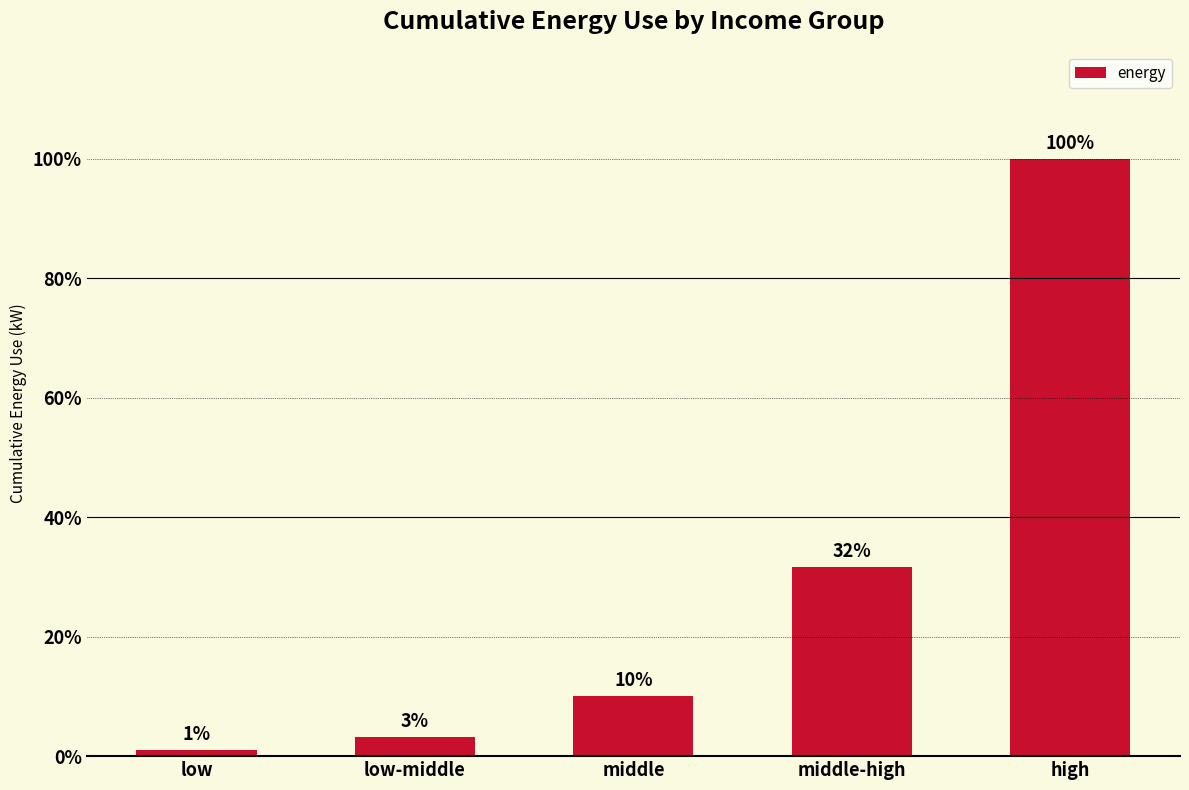

Are the bars horizontal?

No